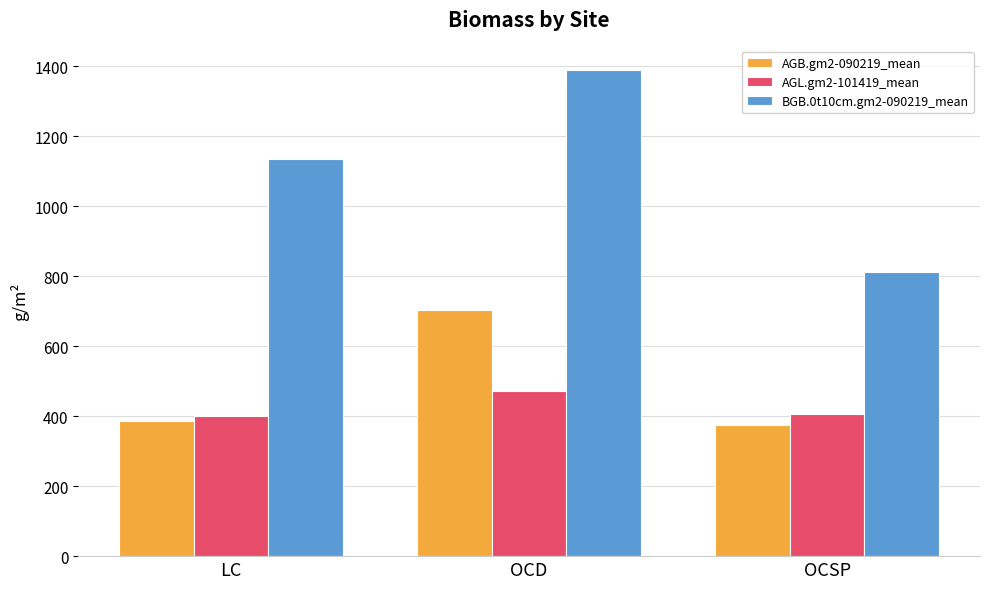

Where is AGB.gm2-090219_mean nearest to the value 539?

LC